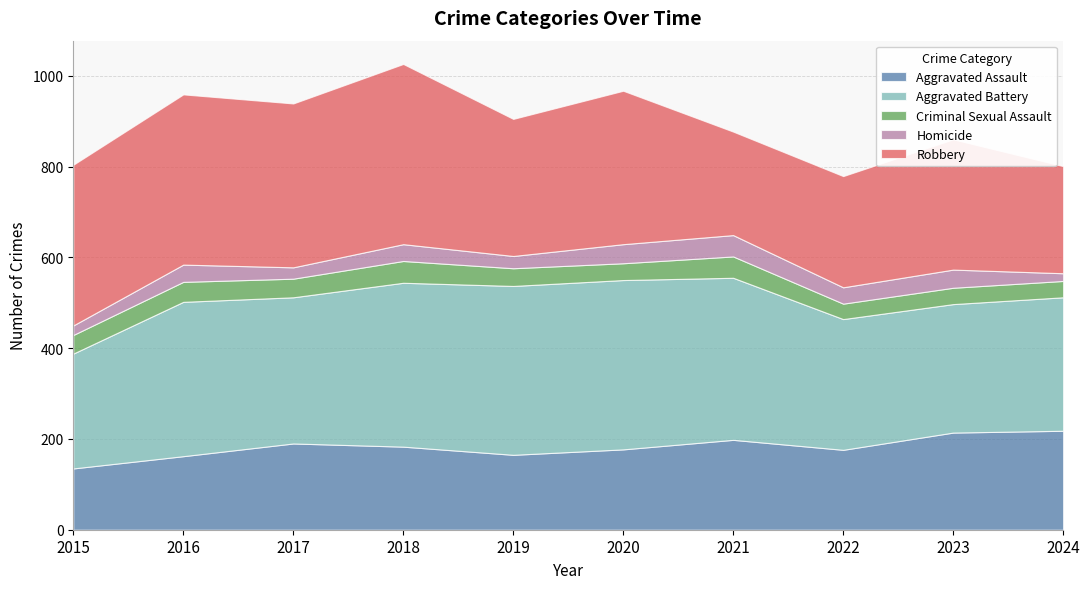

What are all the series names shown in the legend?

Aggravated Assault, Aggravated Battery, Criminal Sexual Assault, Homicide, Robbery